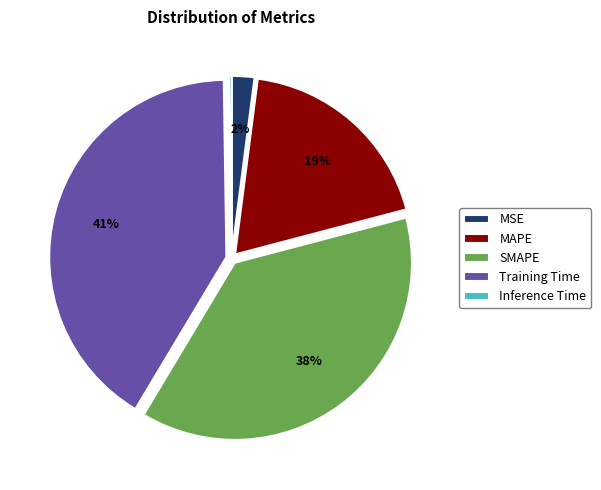

To the nearest percent, what is the average slice percentage?

20%